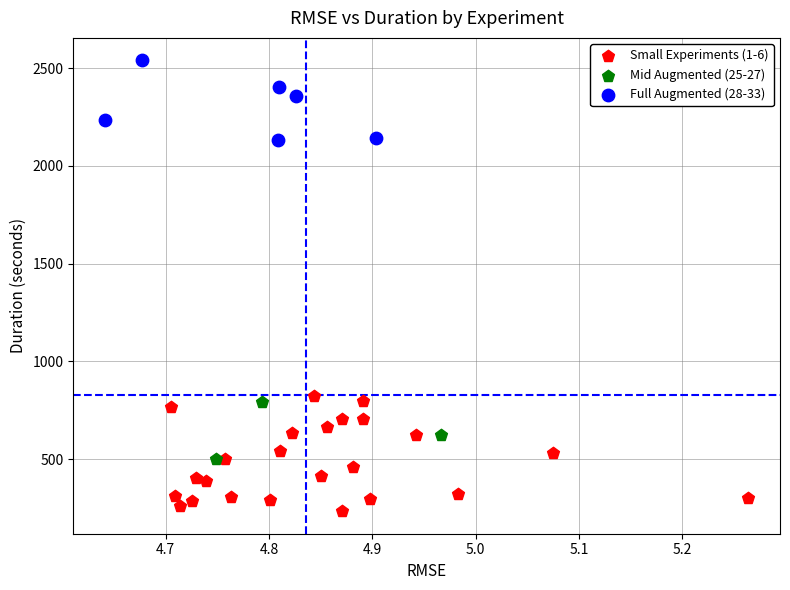

Which series contains the highest Y value?

Full Augmented (28-33)